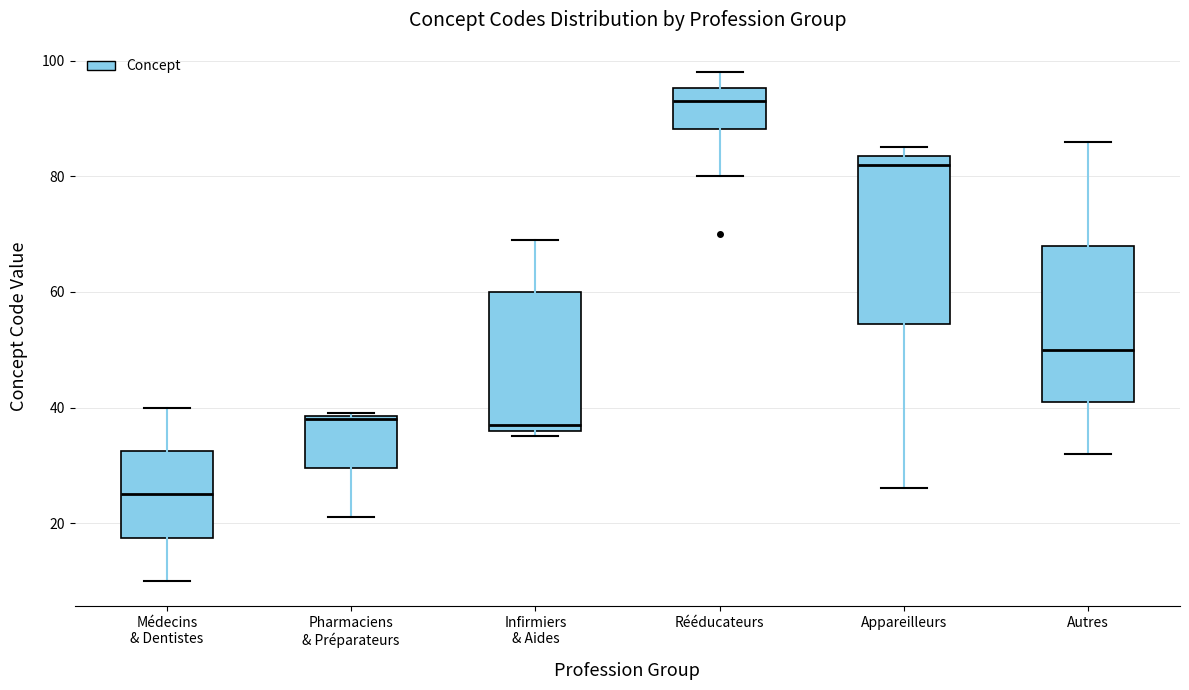

Which box has the lowest median line?

Médecins & Dentistes